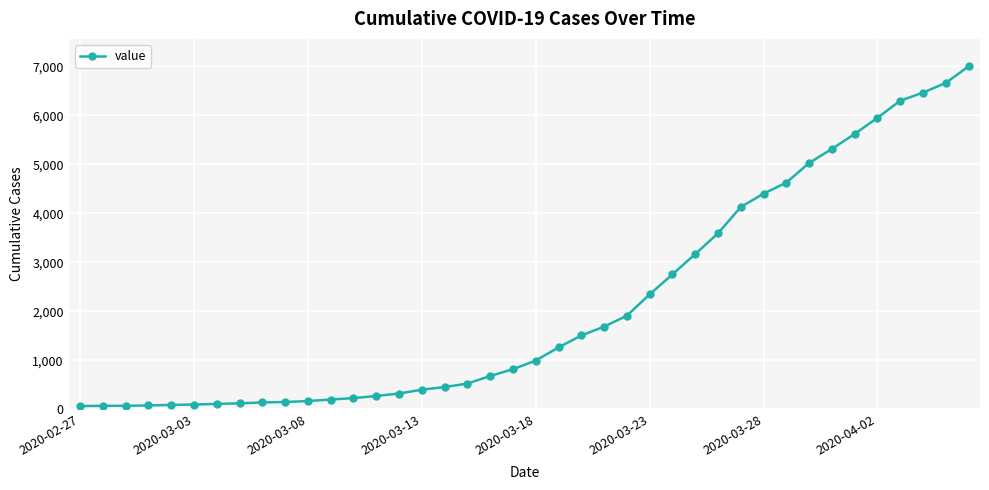

What is the maximum value shown in the chart?

7003